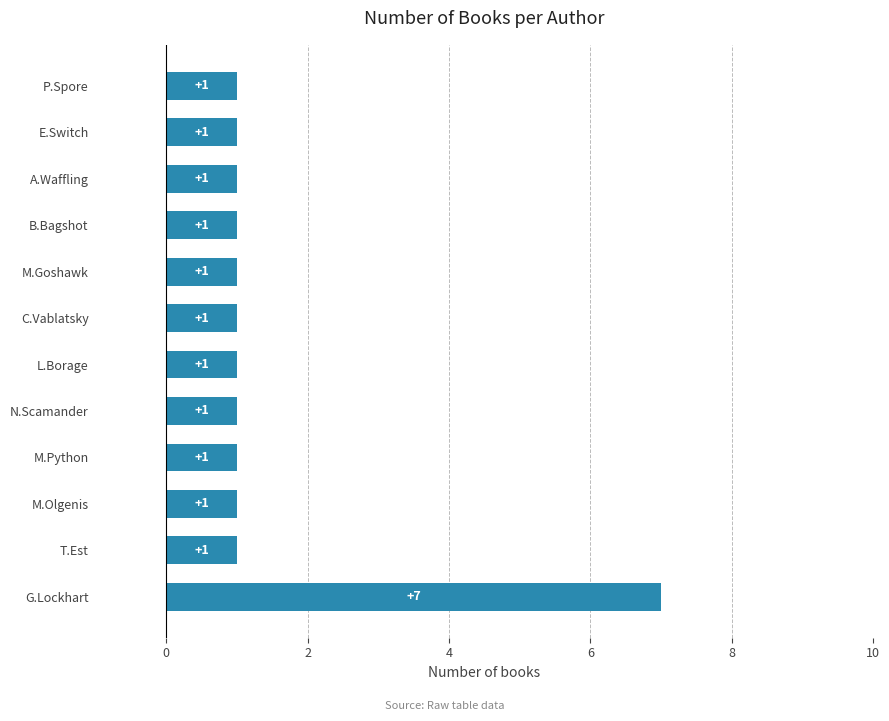

Reading bottom to top, transcribe all the data shown in this chart.

7	1	1	1	1	1	1	1	1	1	1	1